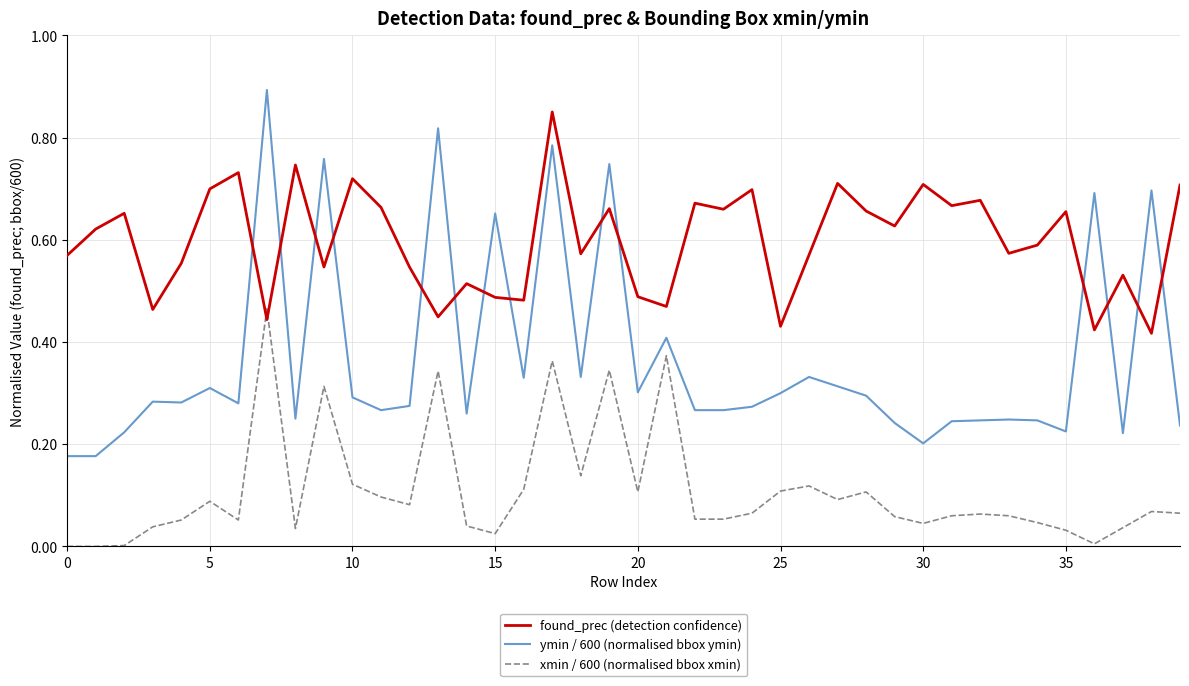

True or false: ymin / 600 (normalised bbox ymin) and xmin / 600 (normalised bbox xmin) cross at least once.

False